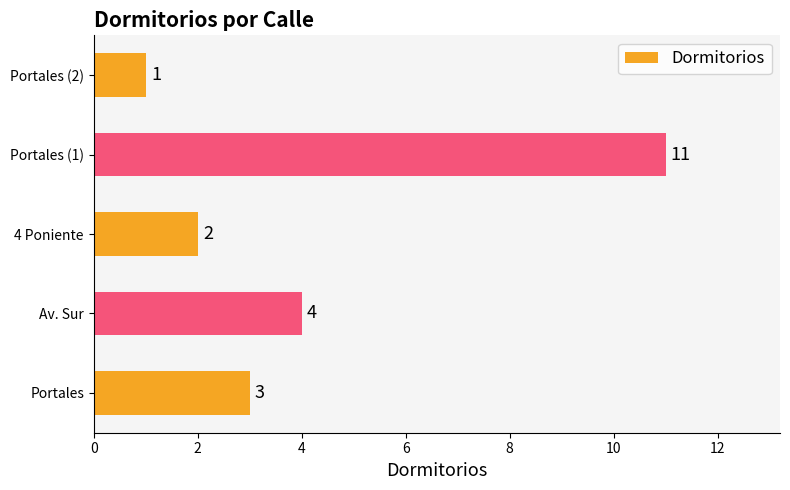

Rank the categories by value from highest to lowest.

Portales (1), Av. Sur, Portales, 4 Poniente, Portales (2)